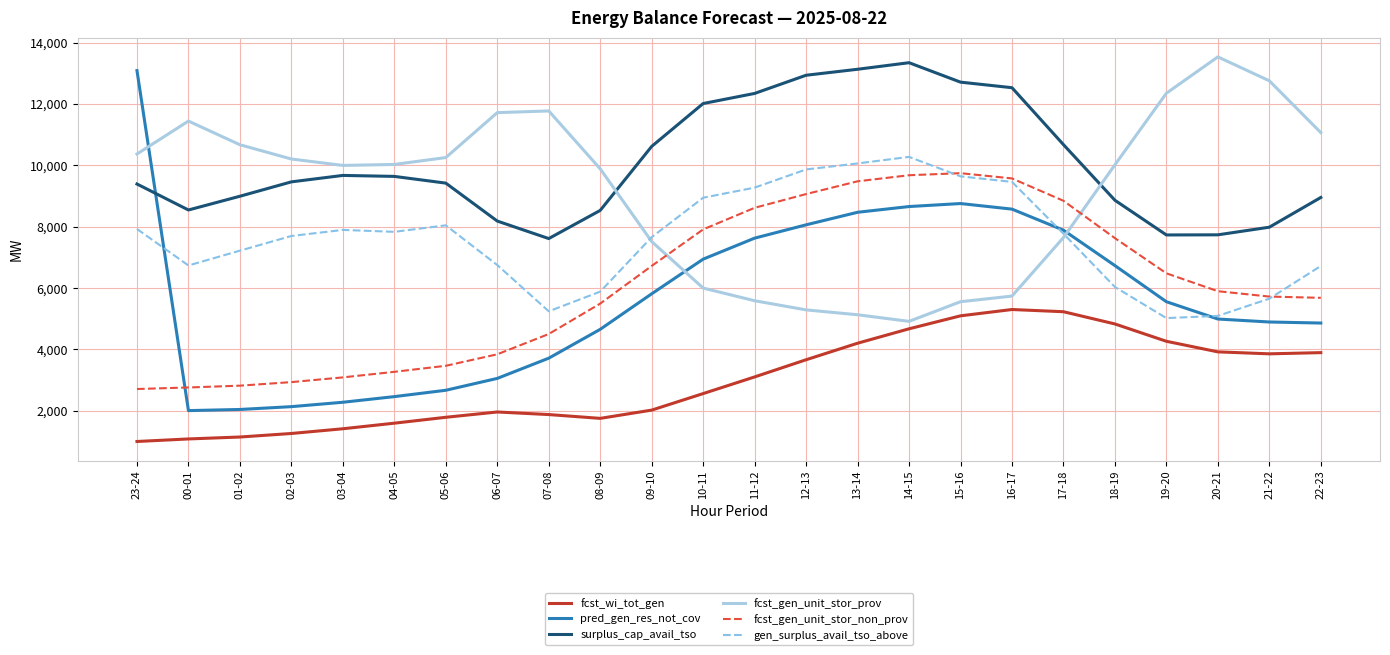

Count the number of data series in this chart.

6